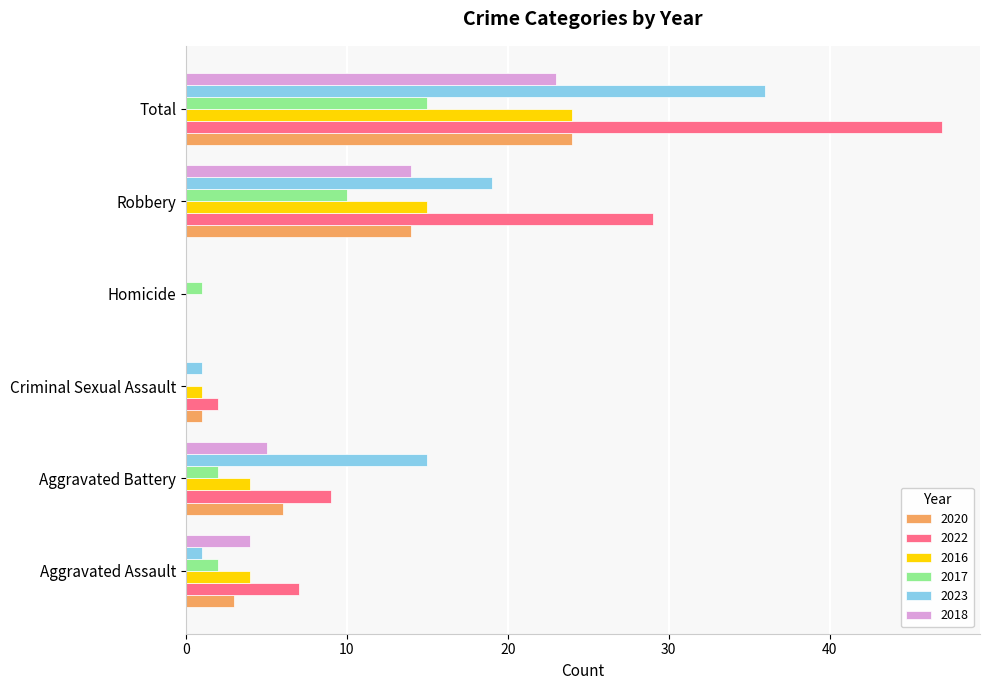

Which category has the highest value across all series?

Total